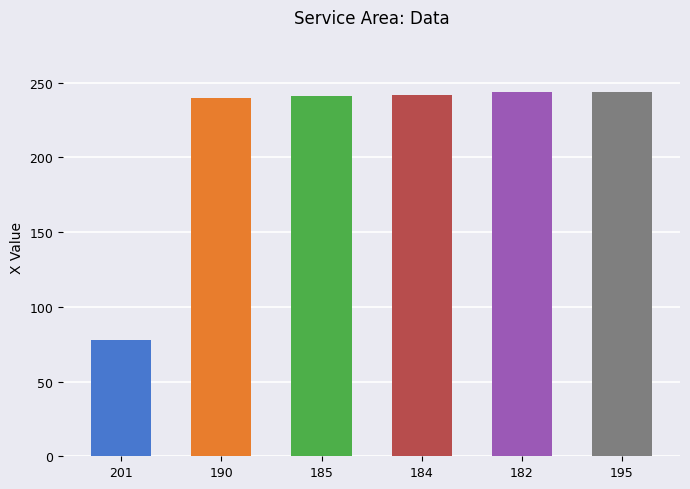

What is the sum of all values?

1289